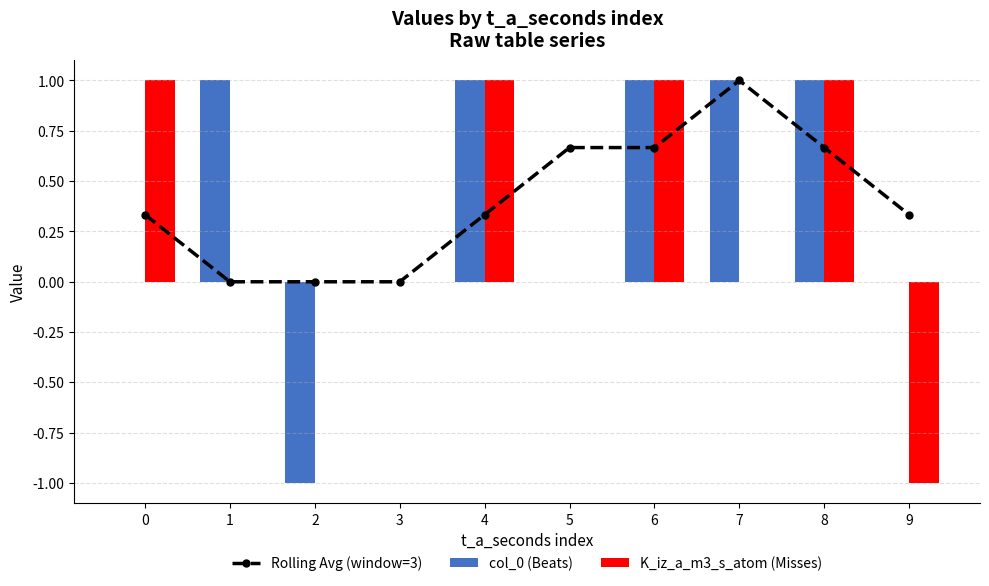

At 1, list the series in order from smallest to largest.

Rolling Avg (window=3), K_iz_a_m3_s_atom (Misses), col_0 (Beats)